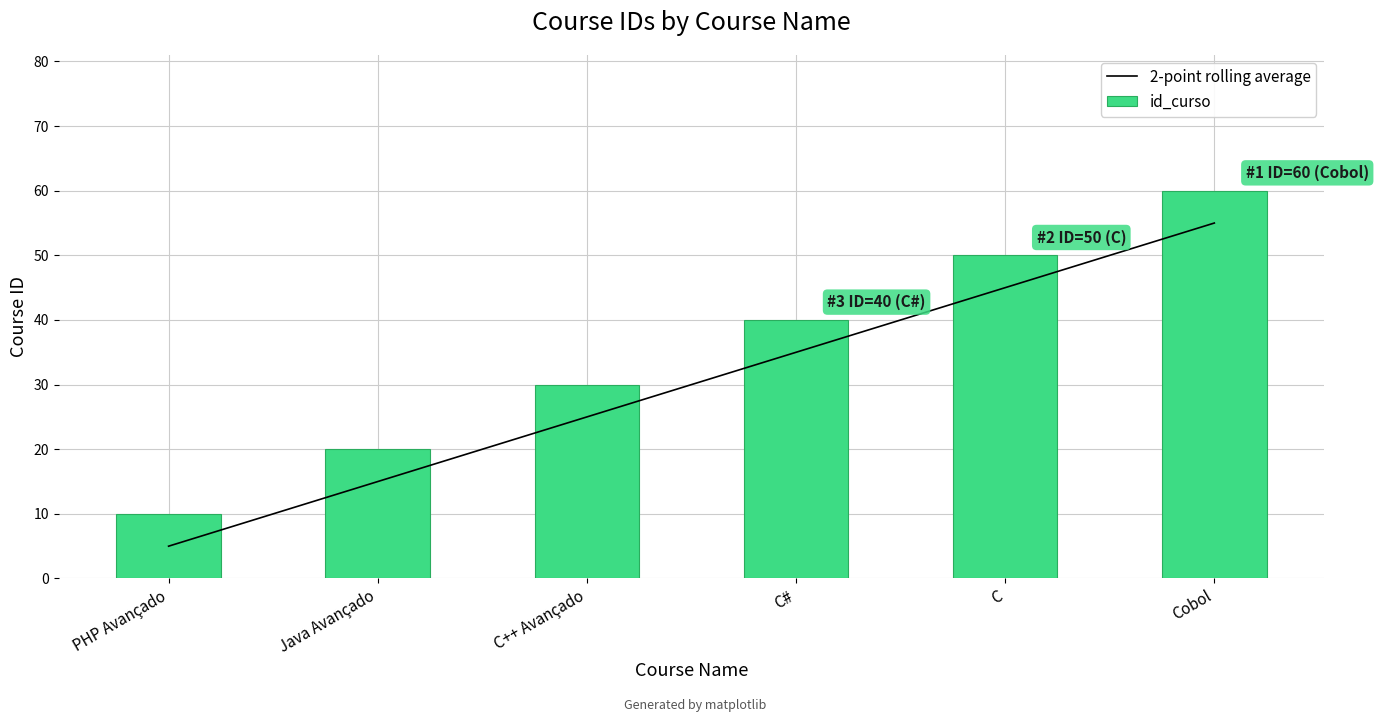

True or false: 2-point rolling average has a value of 27 at Java Avançado.

False